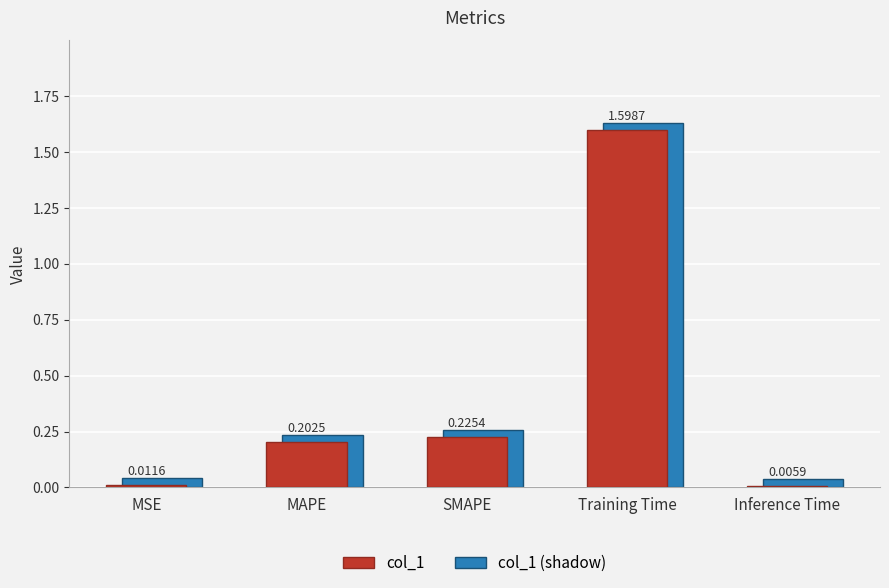

Between SMAPE and Inference Time, which is larger?

SMAPE